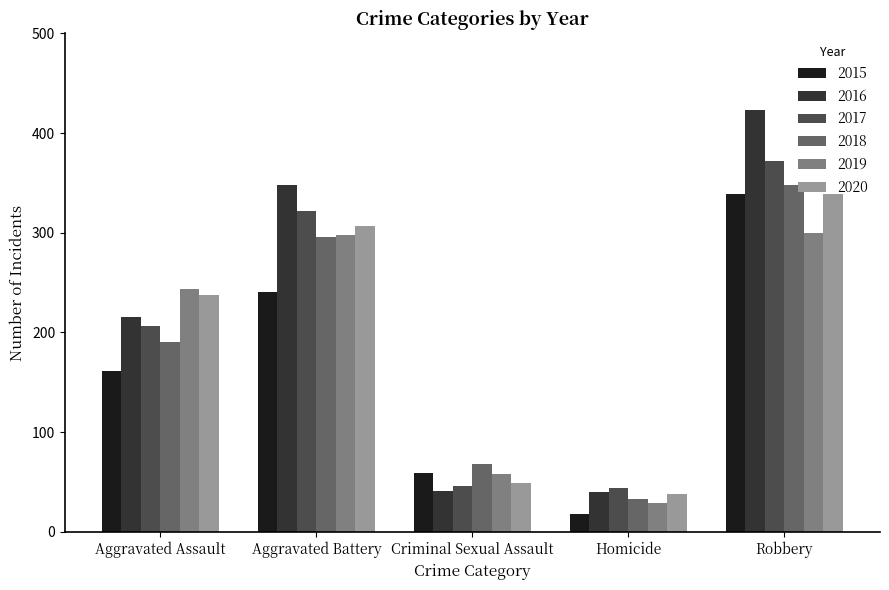

What is the difference between the second highest and second lowest values in the 2015 series?

182